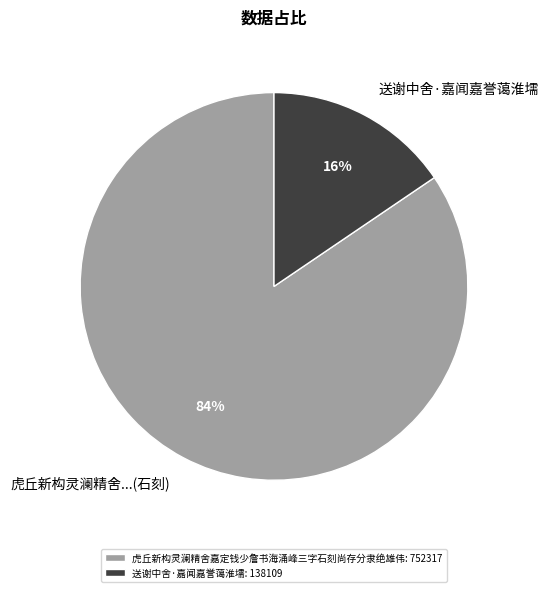

Which category has the biggest portion of the pie?

虎丘新构灵澜精舍嘉定钱少詹书海涌峰三字石刻尚存分隶绝雄伟